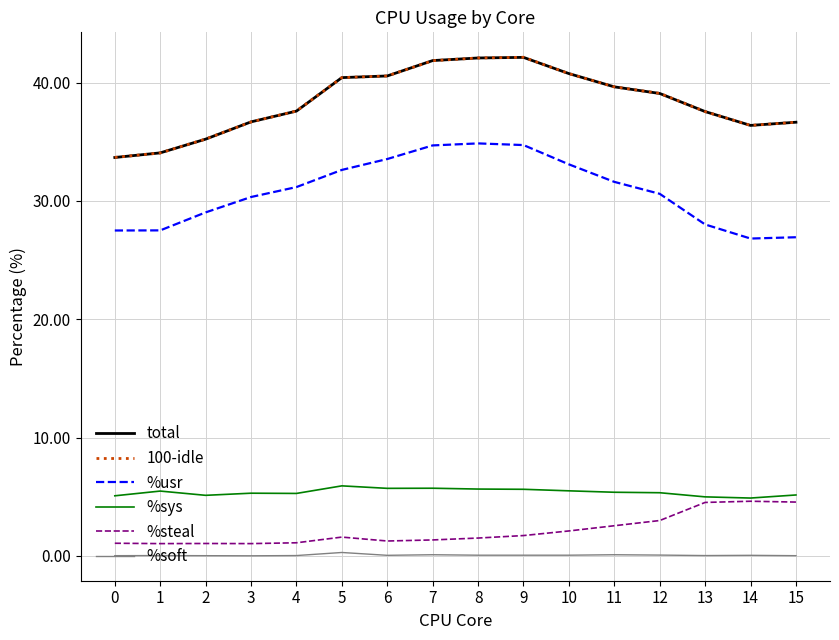

Is it true that total equals 36.6 at 15?

True